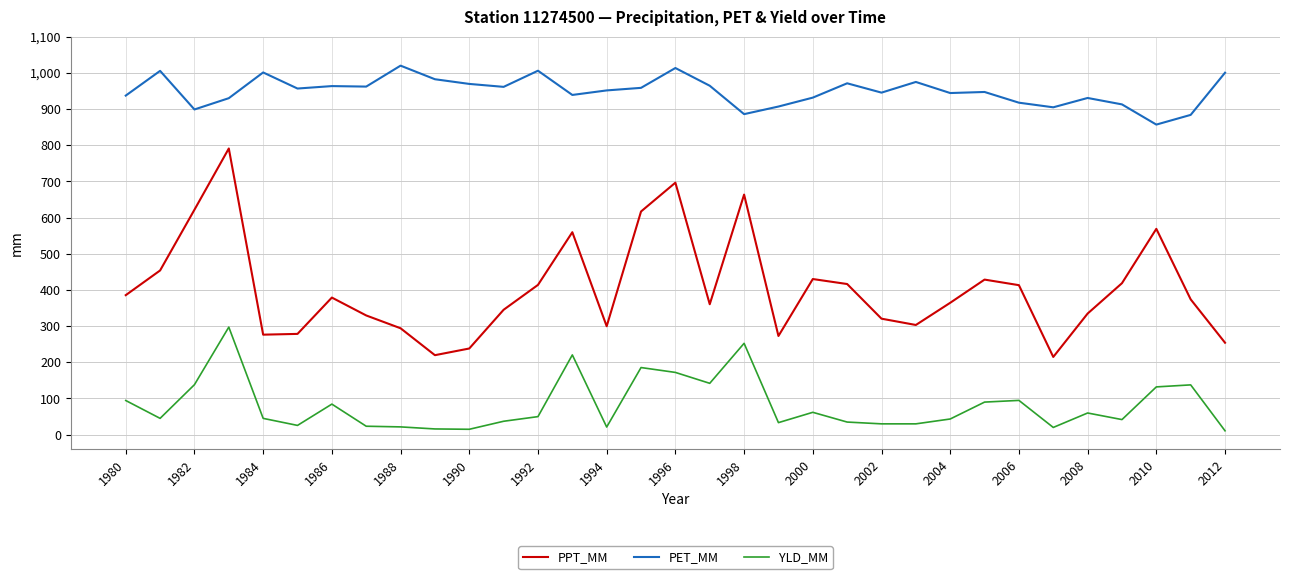

Does the chart display data point markers on the line(s)?

No